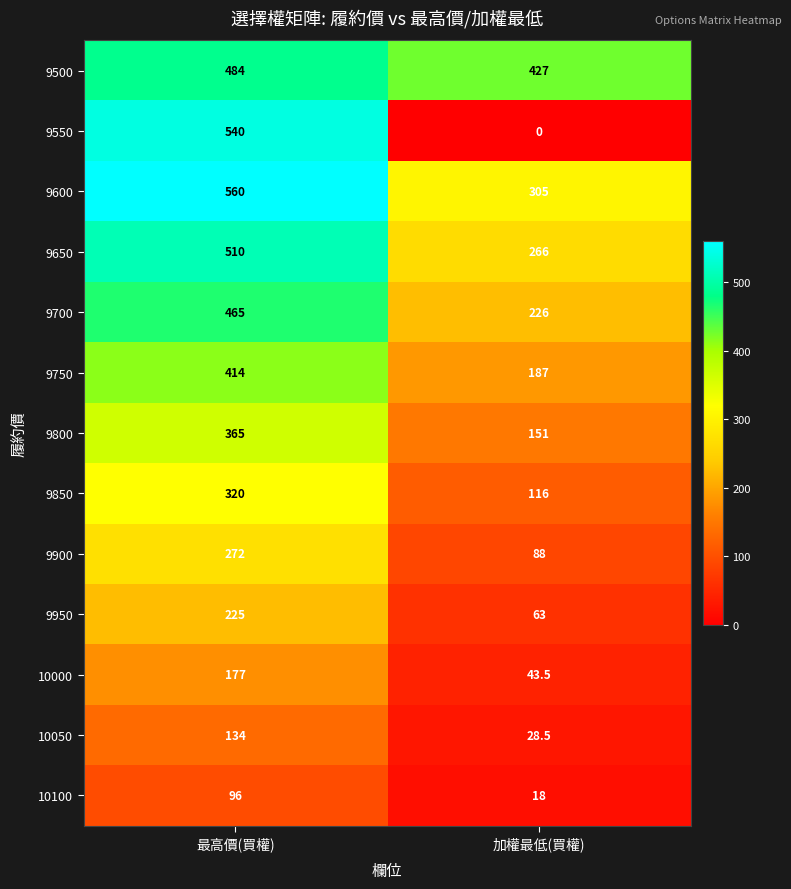

What is the total value across all series at 最高價(買權)?

4562.0